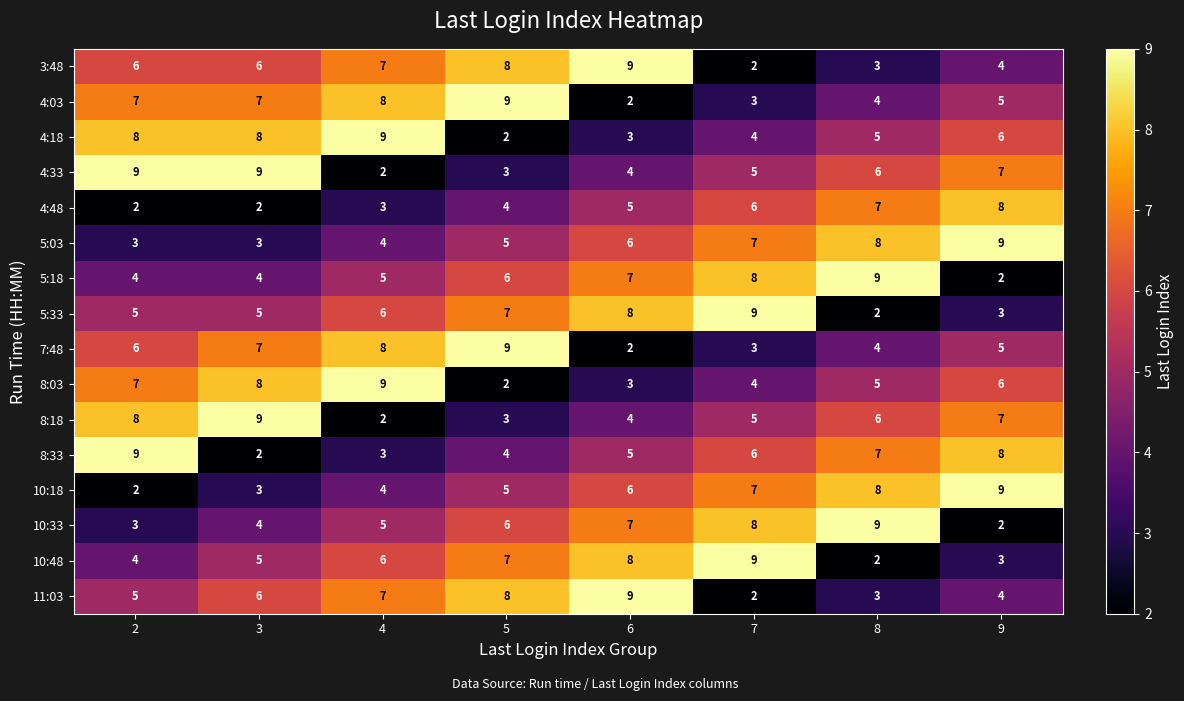

Count the number of categories in the chart.

8